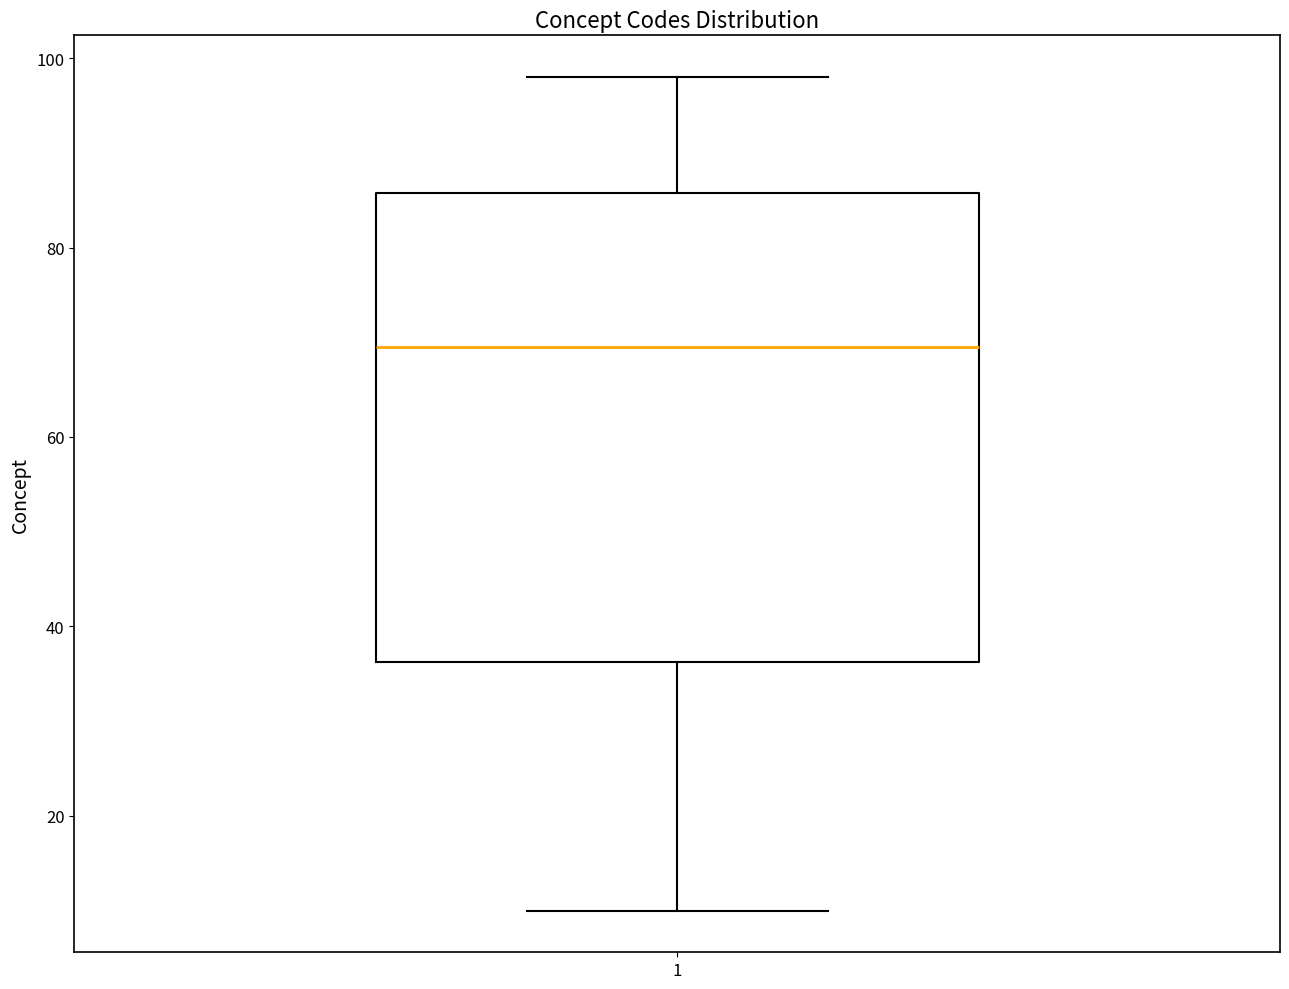

Where does the median line of the box at x = 1 sit on the y-axis? The values are not printed on the chart, so give them approximately, as read against the axis.

70